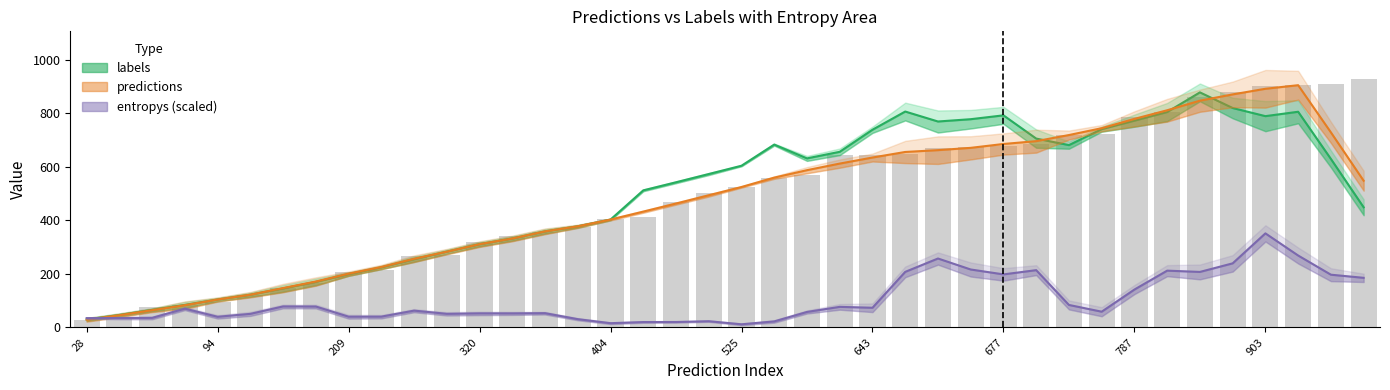

Between 525 and 677, which series saw the biggest shift?

labels